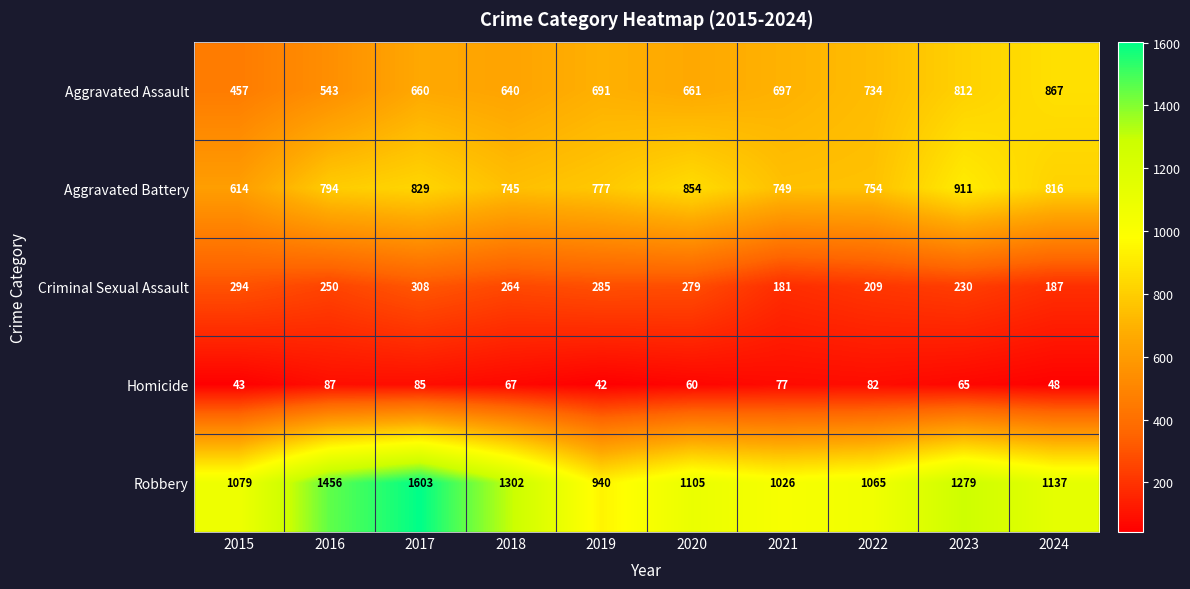

What is the minimum value shown in the chart?

42